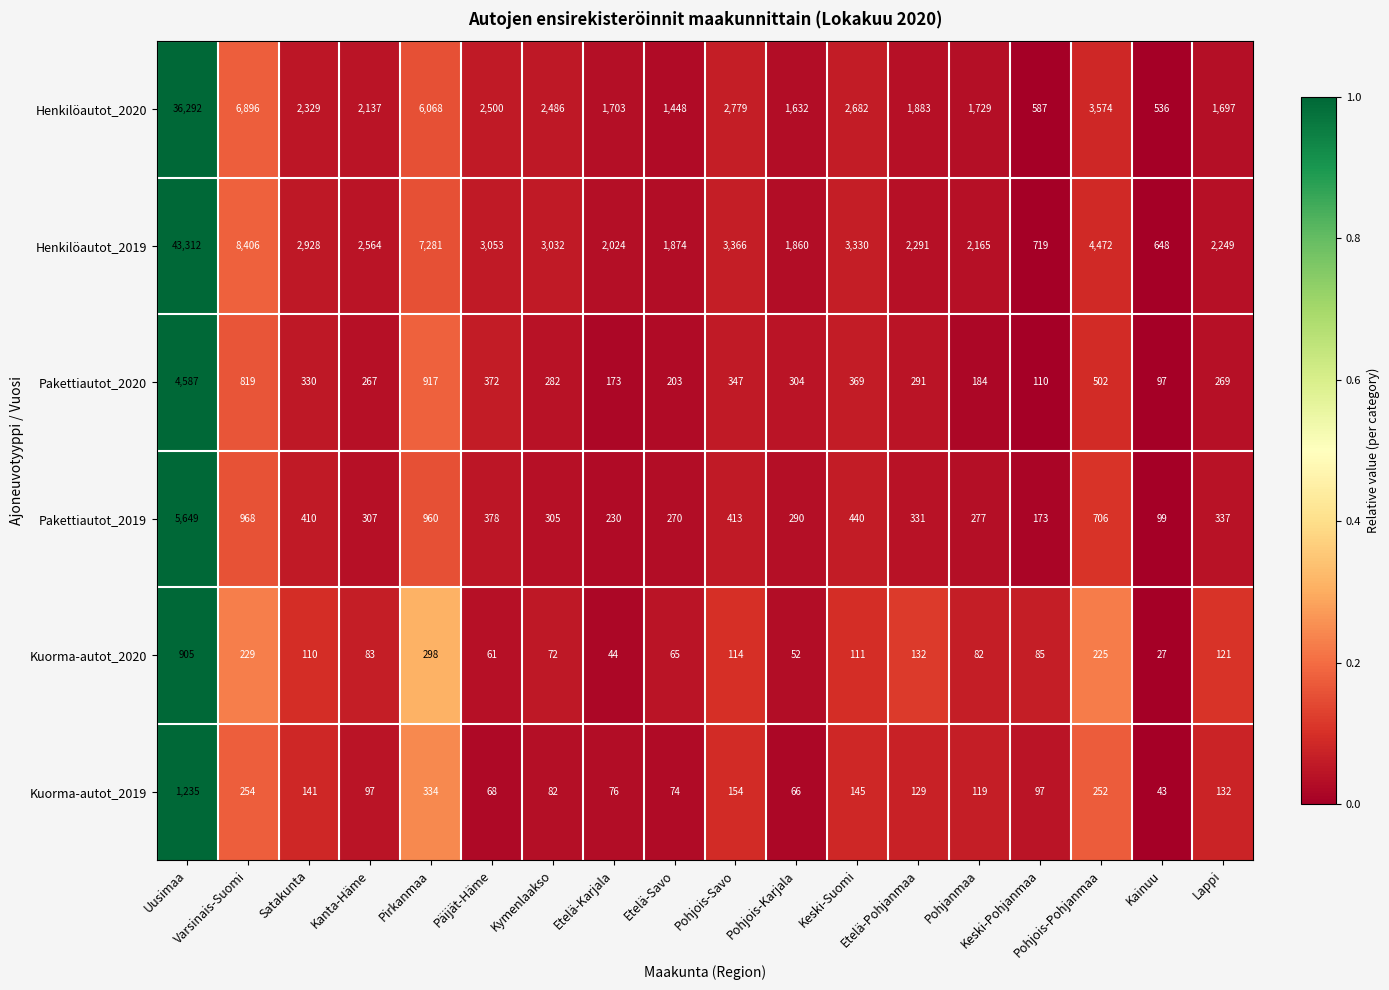

Rank the series by their maximum value, from highest to lowest.

Henkilöautot_2019, Henkilöautot_2020, Pakettiautot_2019, Pakettiautot_2020, Kuorma-autot_2019, Kuorma-autot_2020